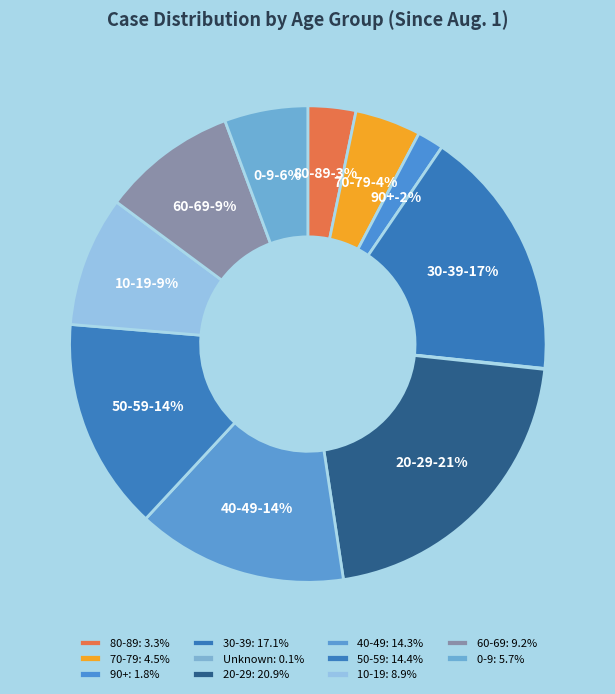

To the nearest percent, what is the average slice percentage?

9%